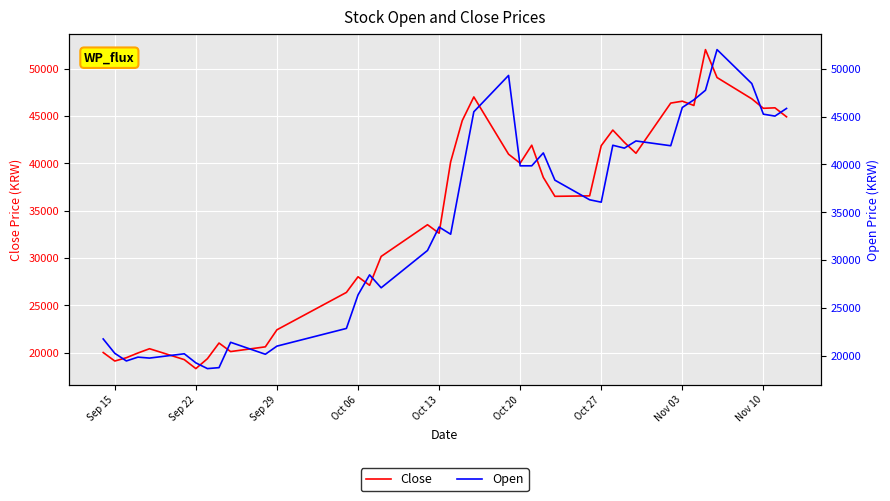

What is the difference between the Close values at Nov 03 and Oct 27?

4700